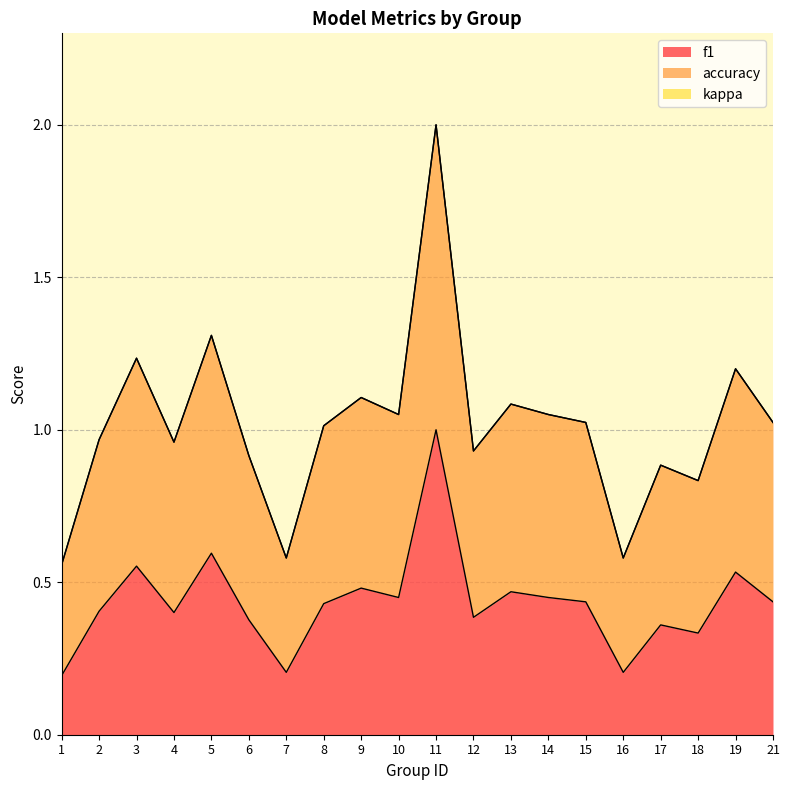

Which series changed the most between 12 and 16?

accuracy